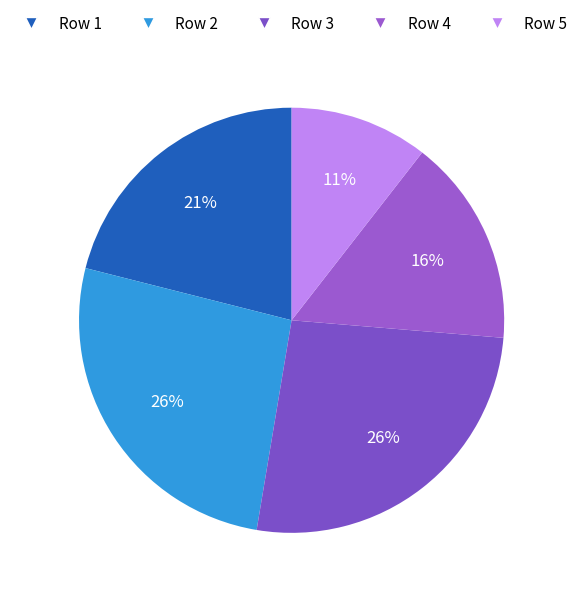

Count the number of slices in the pie.

5